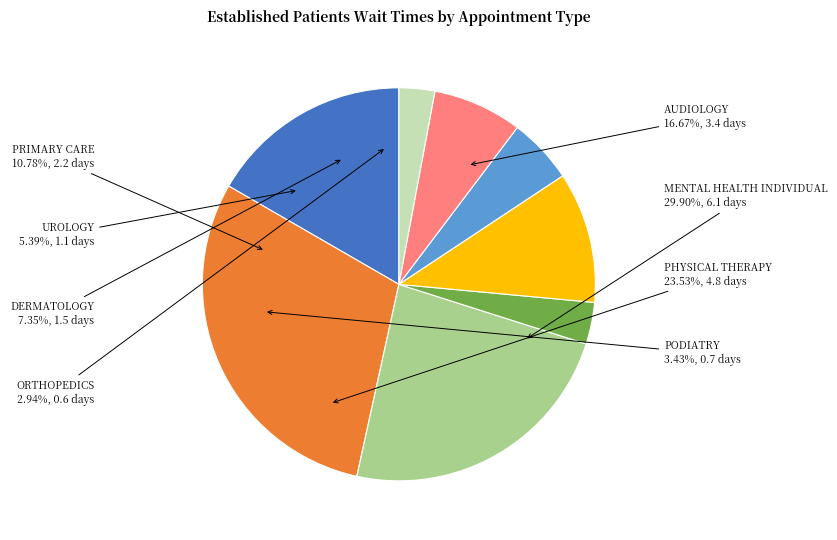

Which has a higher value, DERMATOLOGY or PHYSICAL THERAPY?

PHYSICAL THERAPY